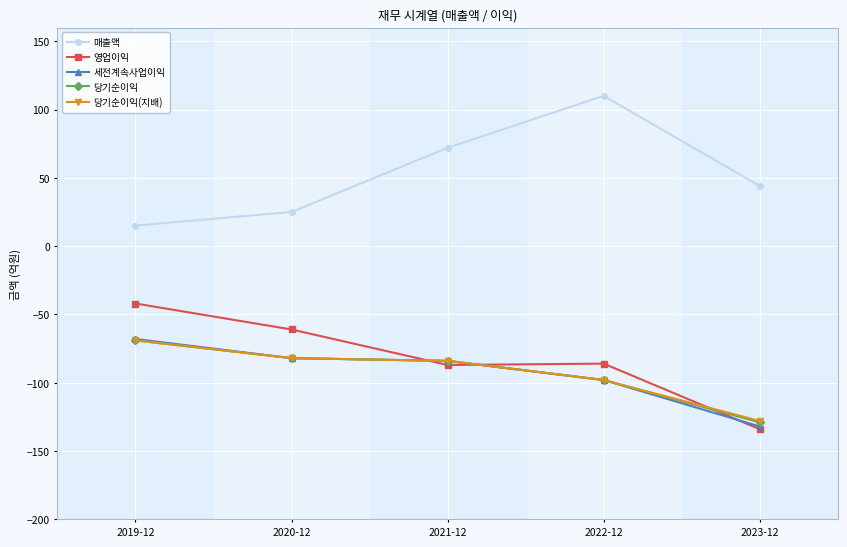

Where is the first local maximum for 매출액?

2022-12